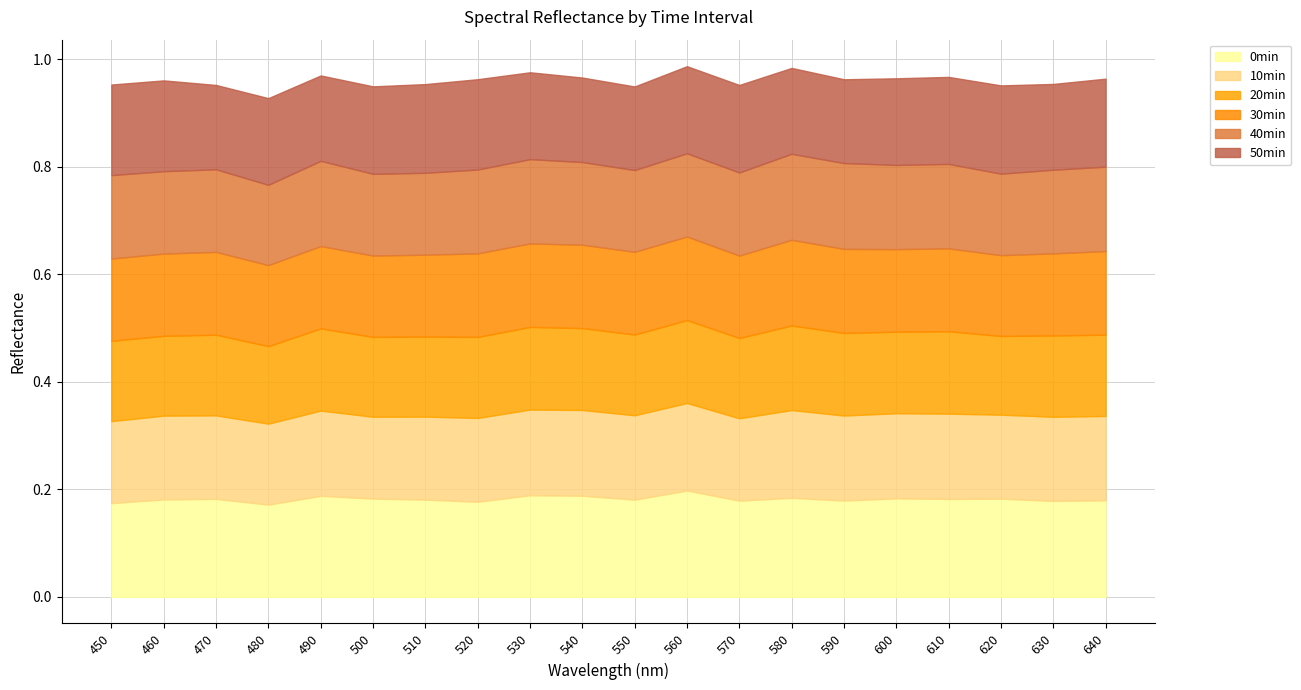

Which category has the highest value across all series?

560